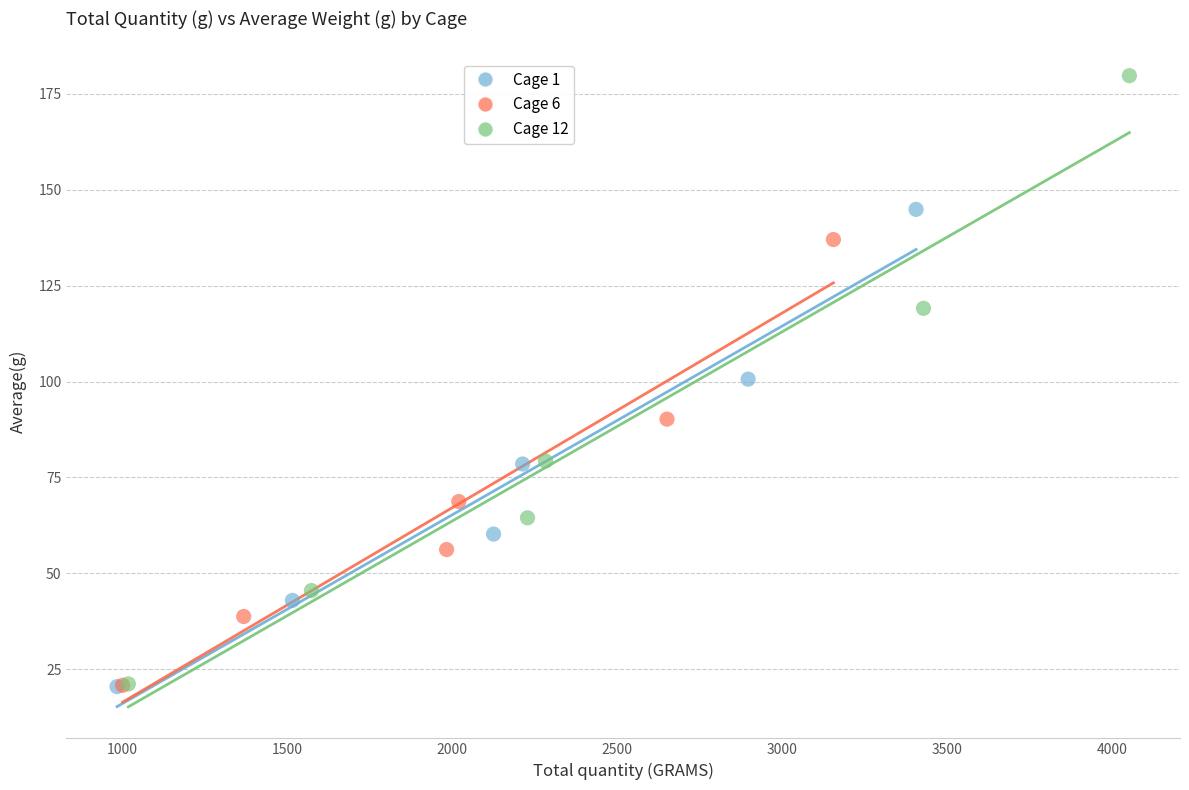

Which series reaches the maximum Y coordinate?

Cage 12